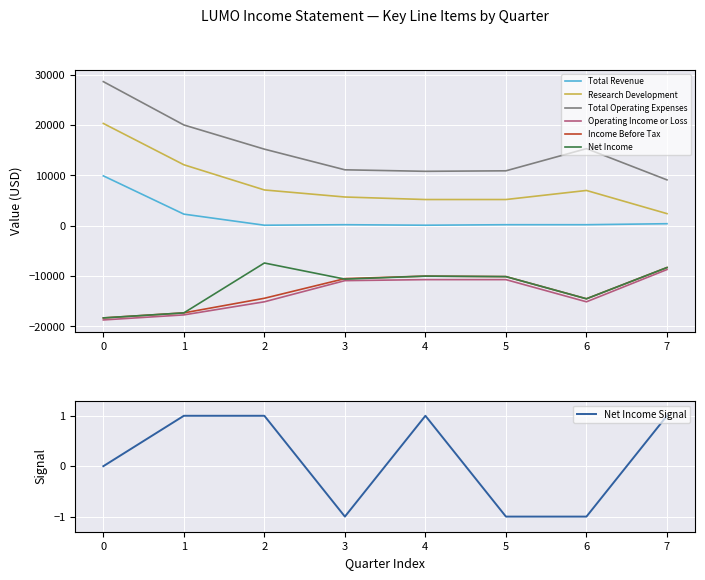

How many interior local valleys does the Net Income series have?

2